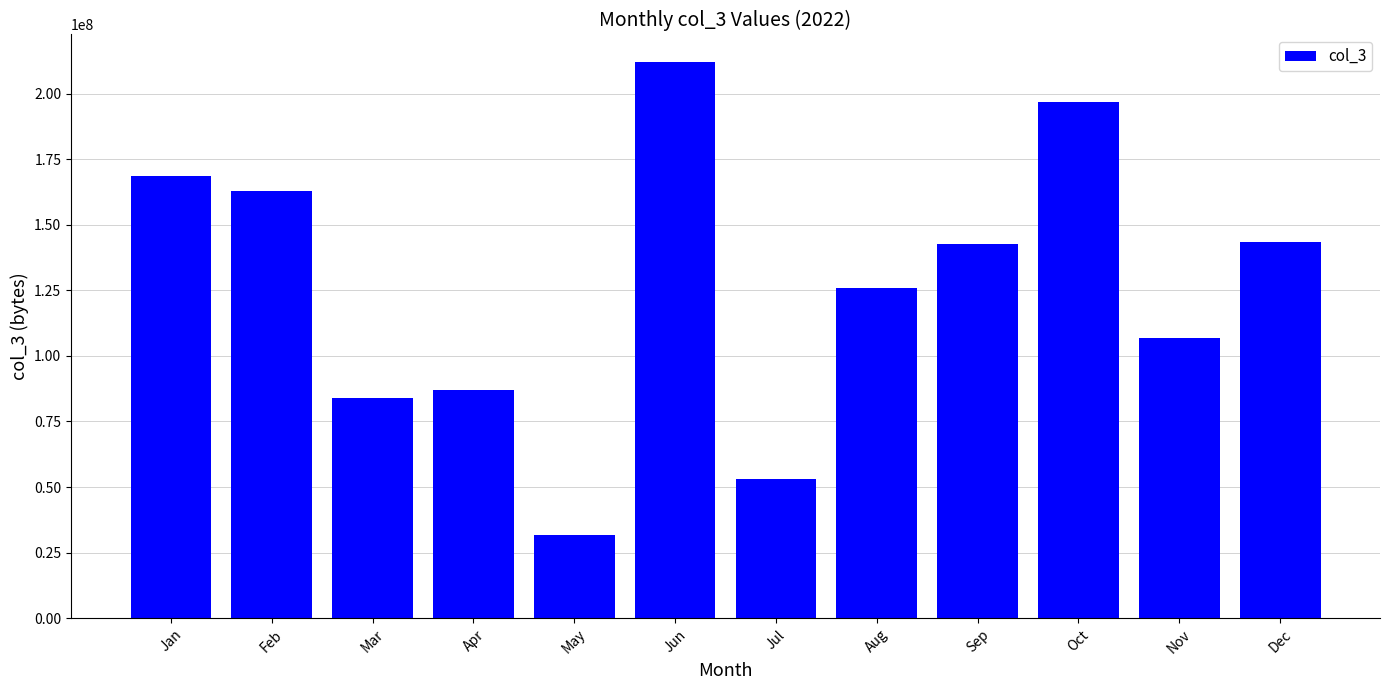

What is the value of the 5th bar from the left?

31780976